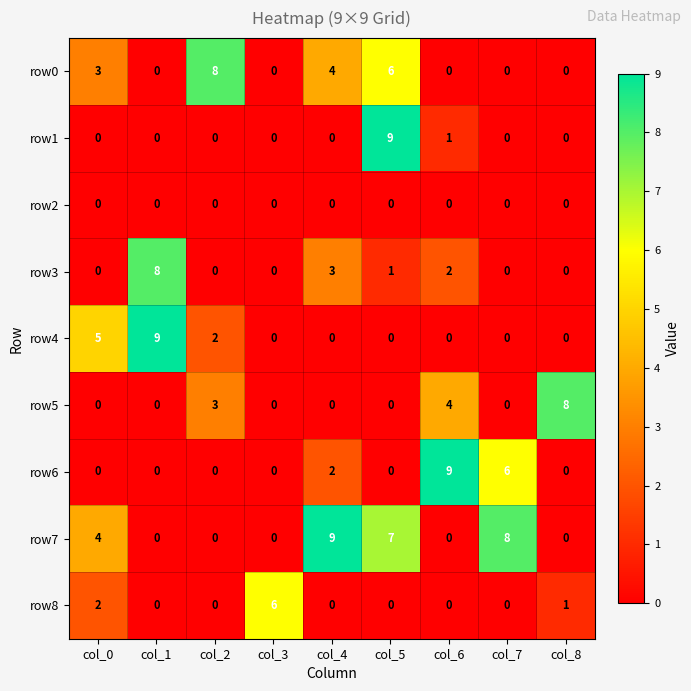

At which label does row5 reach its peak?

col_8